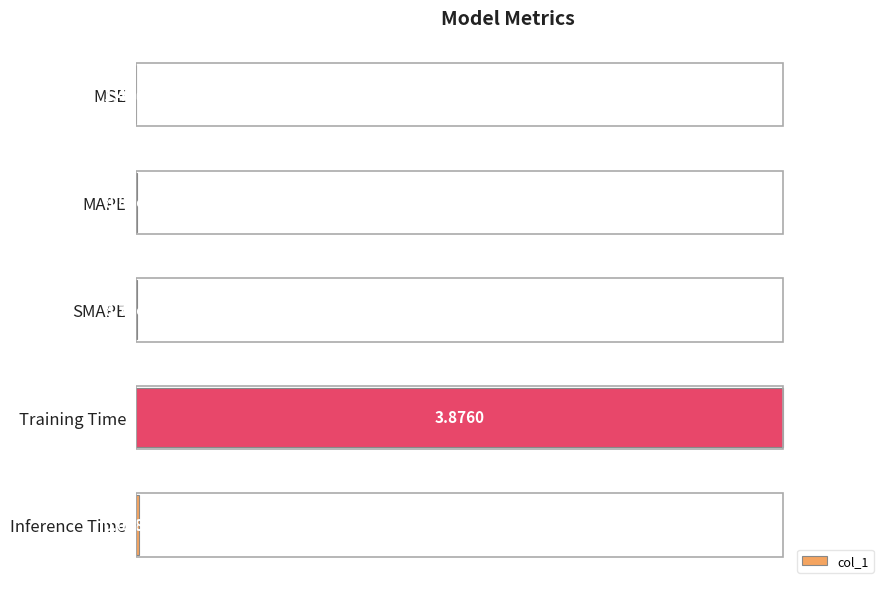

At which label is the value closest to 0?

MSE